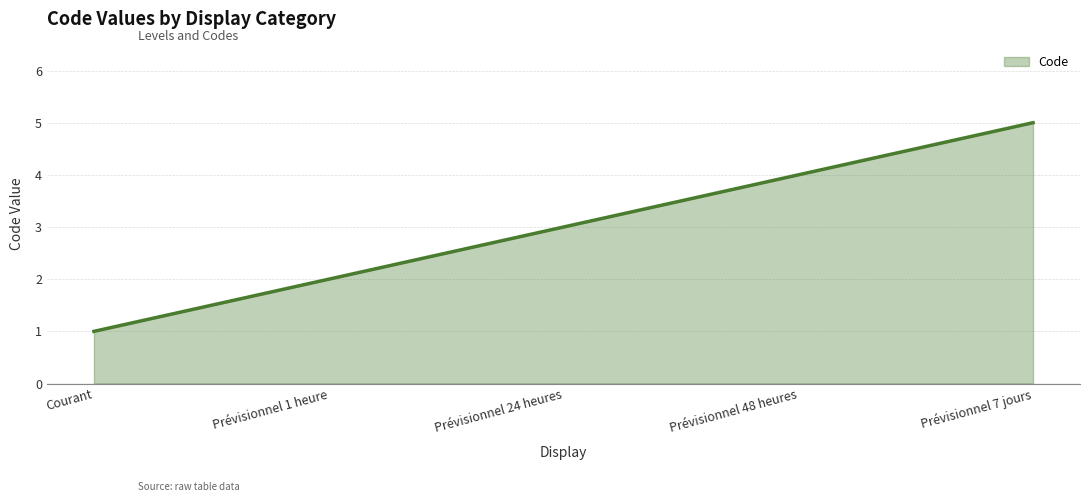

Reading left to right, list all the values displayed in this chart.

Courant=1	Prévisionnel 1 heure=2	Prévisionnel 24 heures=3	Prévisionnel 48 heures=4	Prévisionnel 7 jours=5